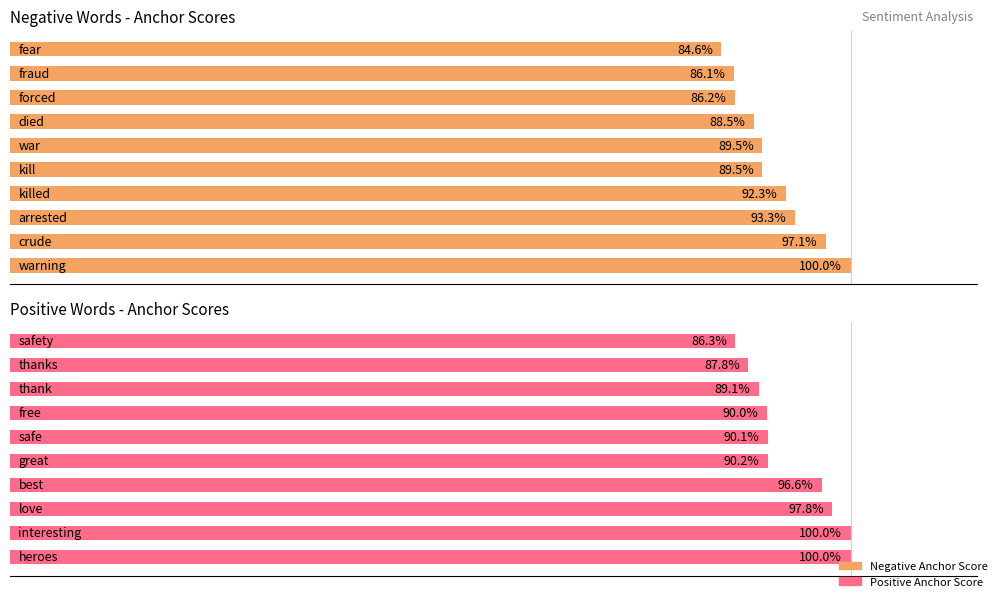

Reading left to right, transcribe all the data shown in this chart.

Negative Anchor Score: 1.0	1.0	0.9	0.9	0.9	0.9	0.9	0.9	0.9	0.8
Positive Anchor Score: 1.0	1.0	1.0	1.0	0.9	0.9	0.9	0.9	0.9	0.9